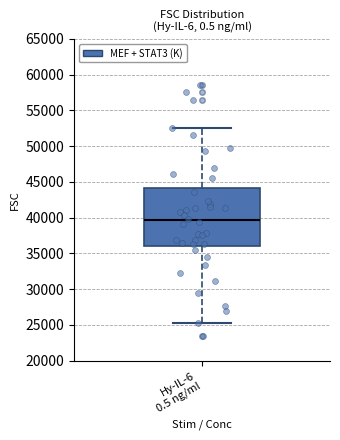

Transcribe this box plot: give where the median line is, the range the box spans, and where the two whiskers end, as read against the y-axis. The values are not printed on the chart, so give them approximately, as read against the axis.

median 39500, box 36000 to 44000, whiskers 25500 to 52500